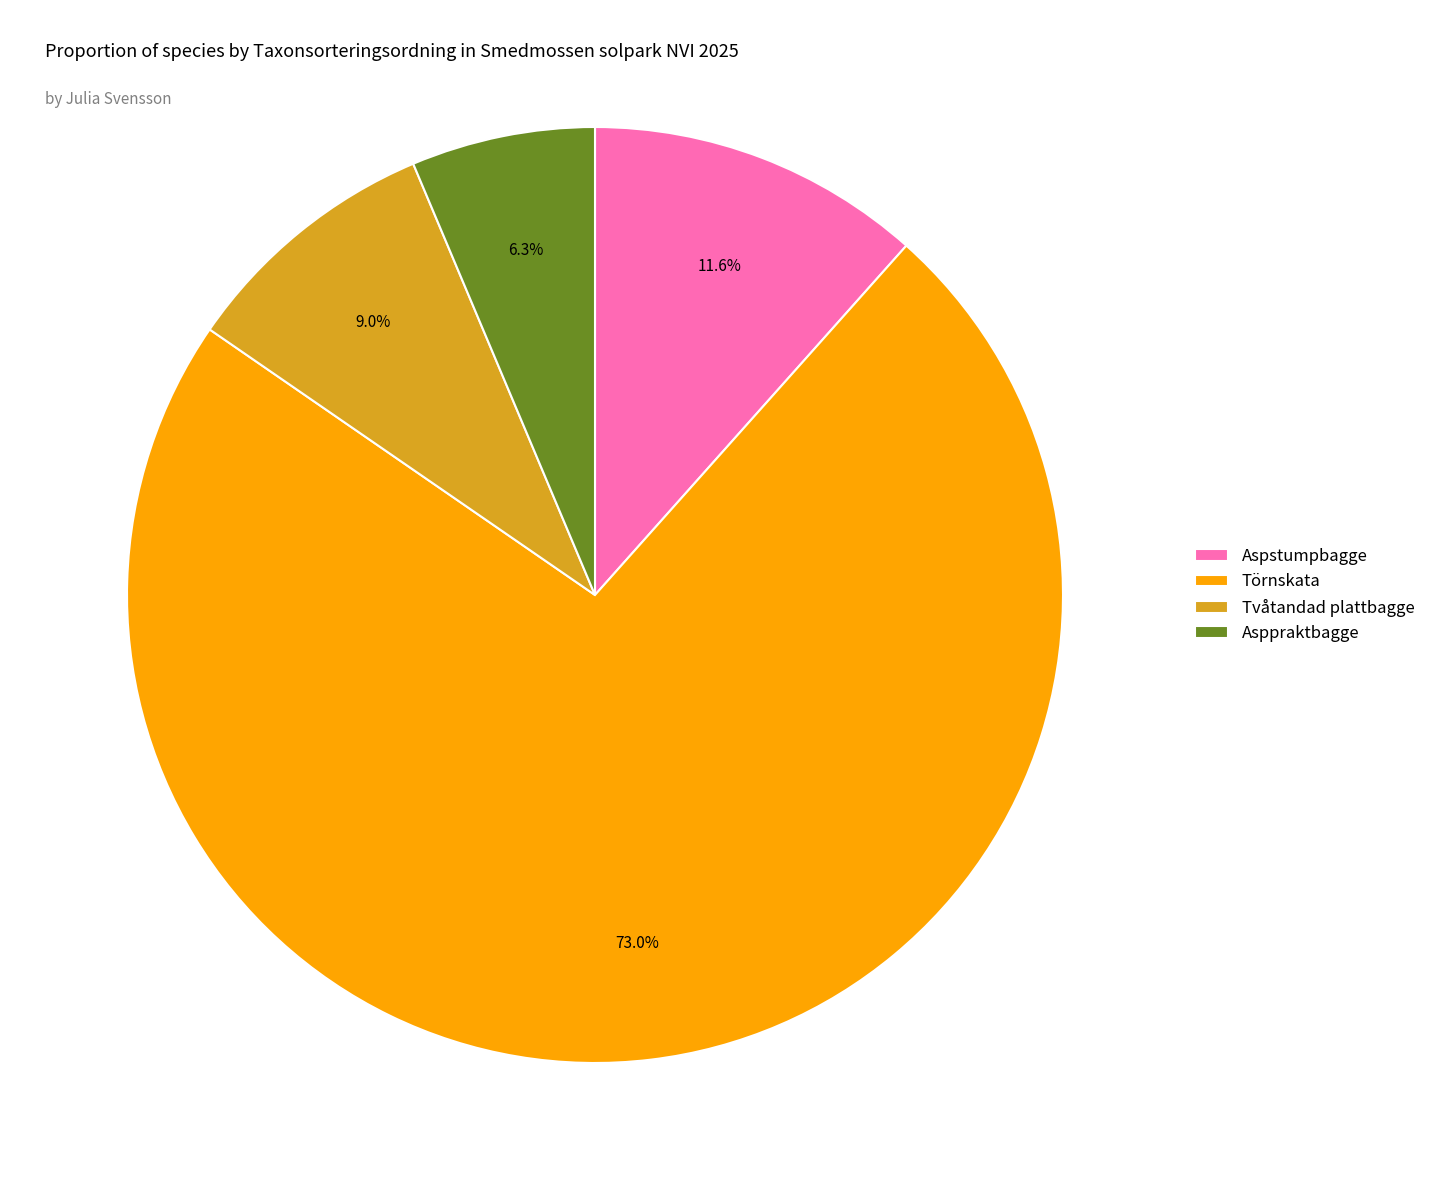

Which category has the smallest portion of the pie?

Asppraktbagge